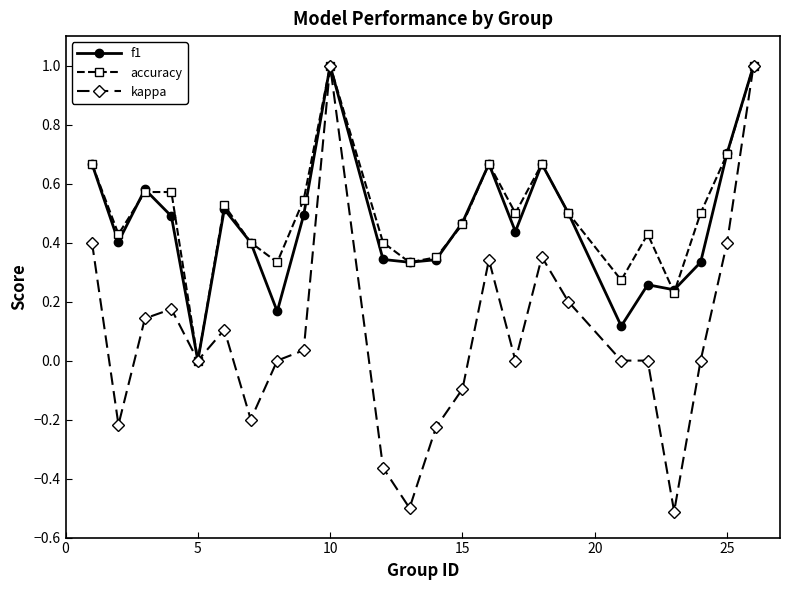

True or false: f1 has more than 1 interior local peaks.

True